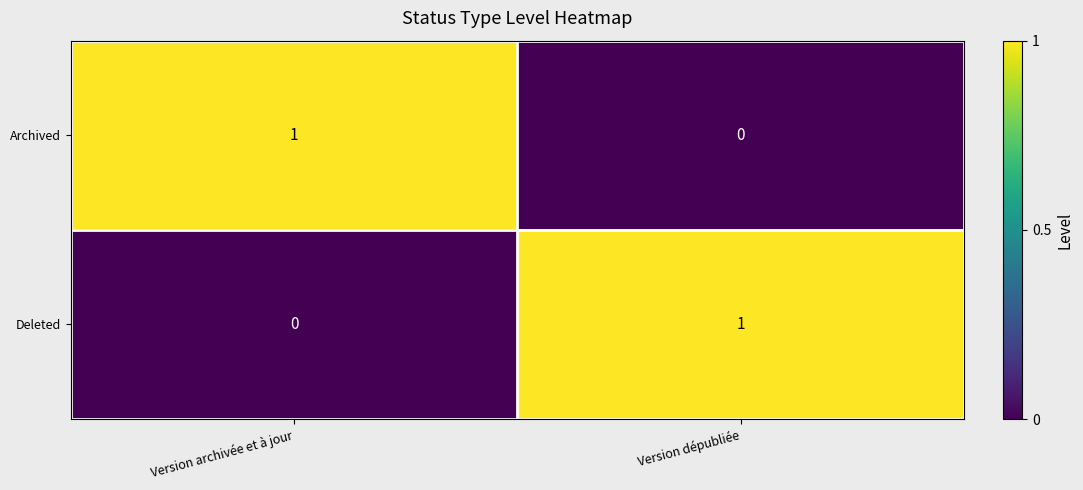

At which label does Archived reach its peak?

Version archivée et à jour